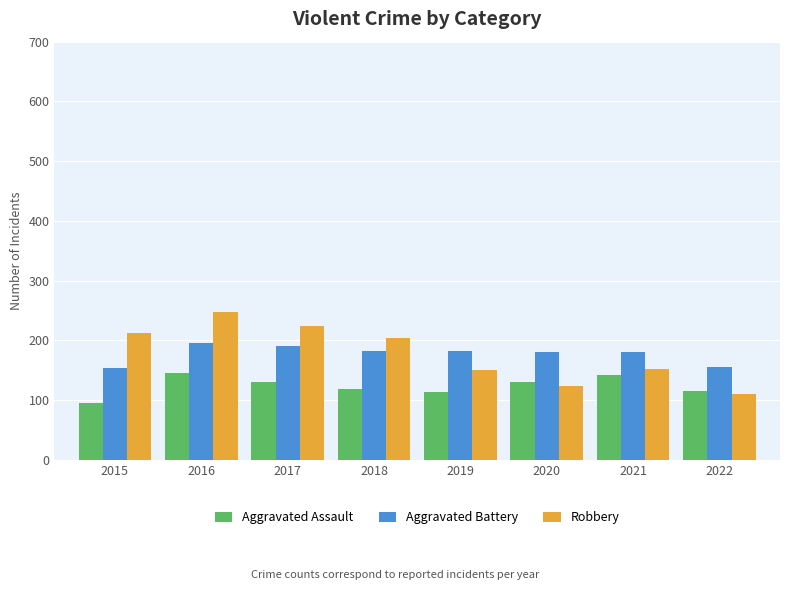

Rank the series by their maximum value, from highest to lowest.

Robbery, Aggravated Battery, Aggravated Assault